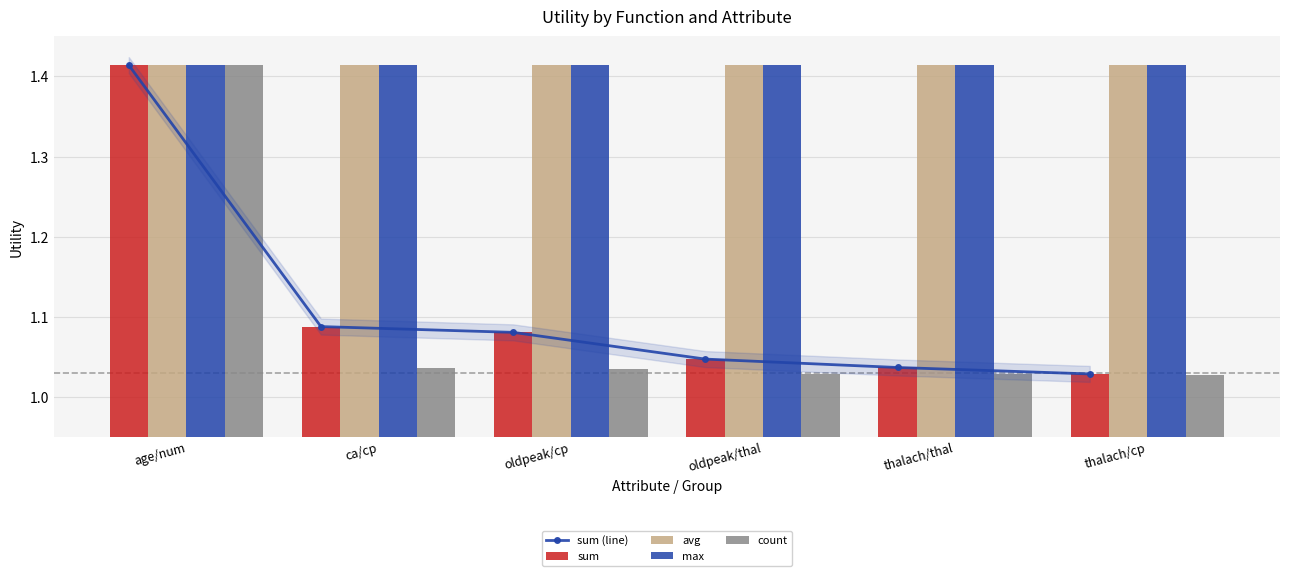

Which series changed the most between age/num and thalach/cp?

count